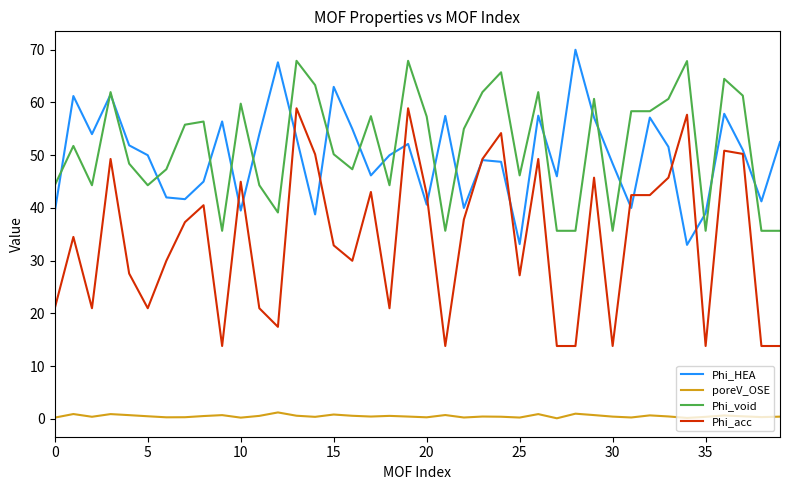

True or false: Phi_void and Phi_acc cross at least once.

False